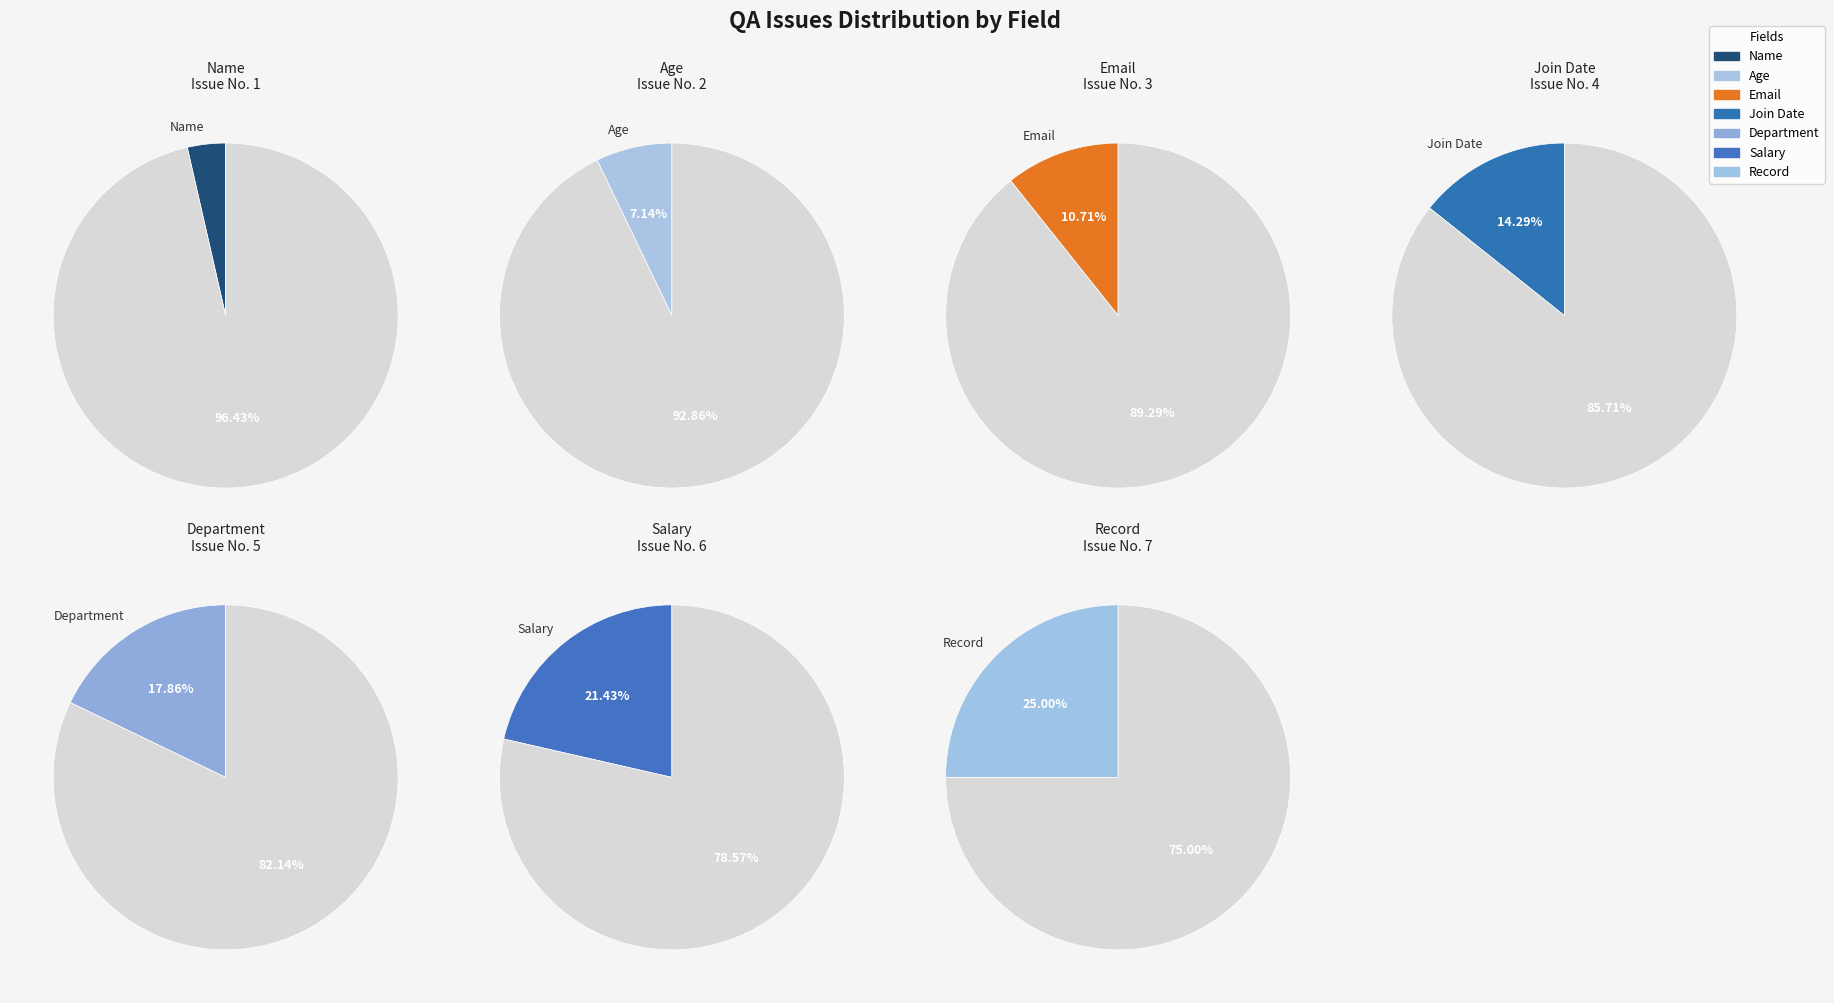

What percentage is NOT represented by Department?

82.1%